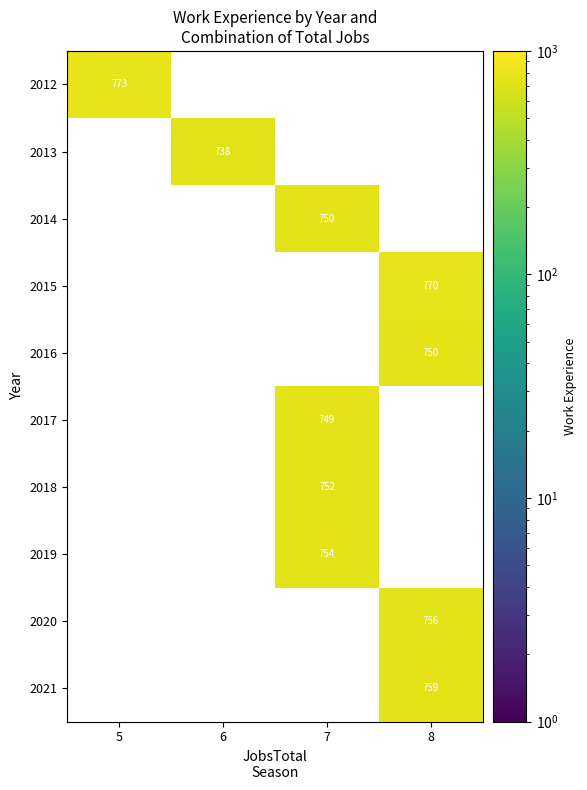

Is it true that 2012 equals 773 at 5?

True